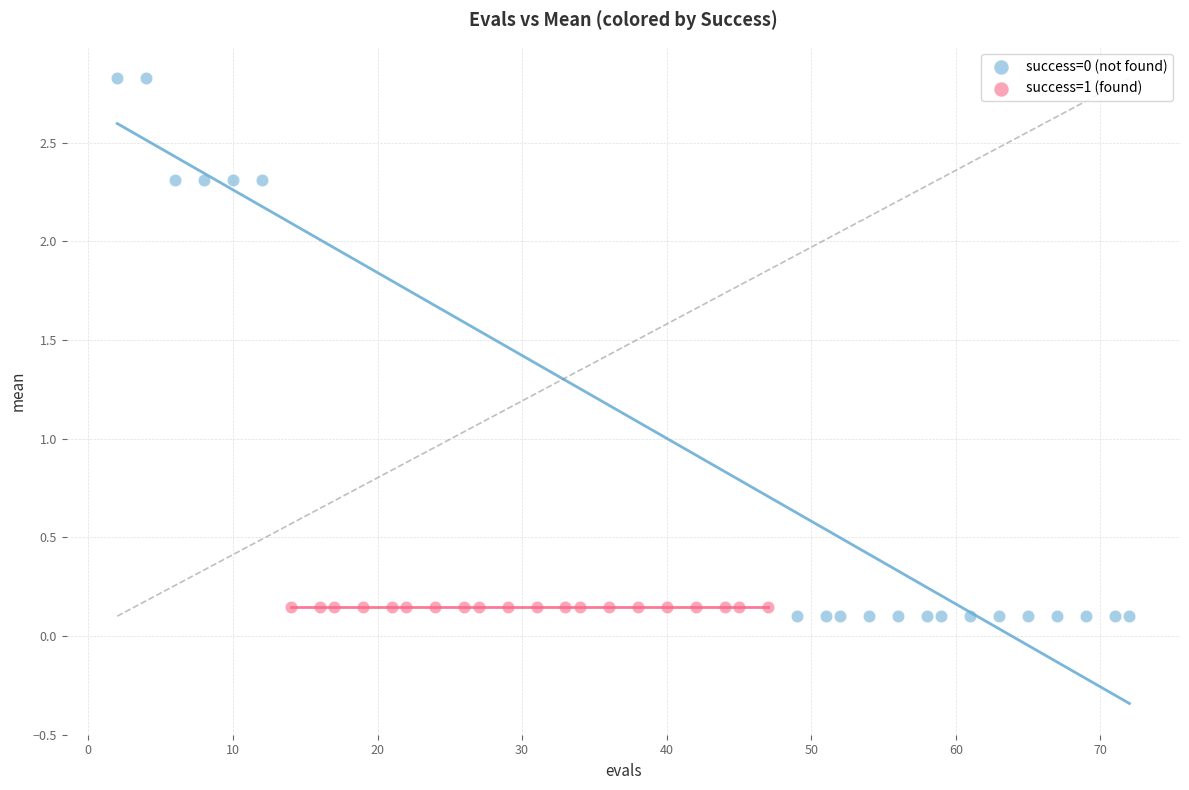

Which series contains the highest Y value?

success=0 (not found)